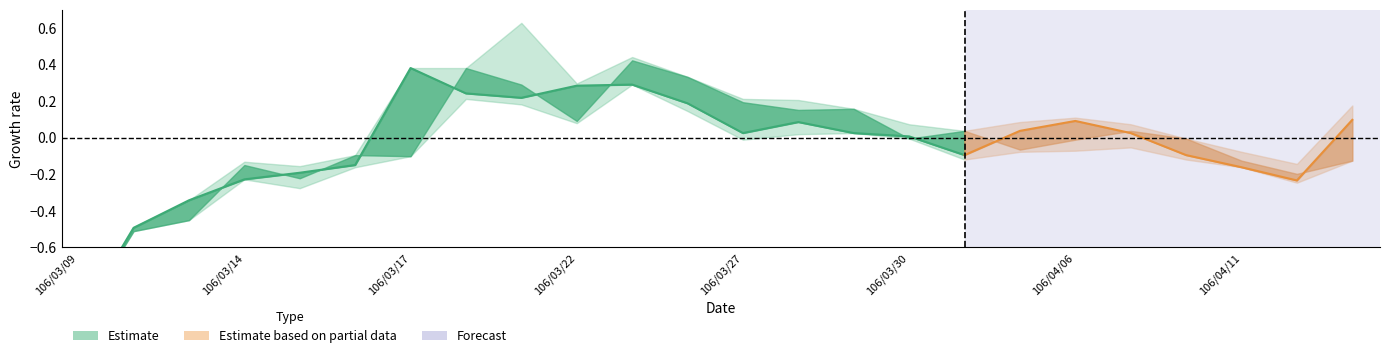

The value of open at 106/03/28 is 1.0. True or false?

False